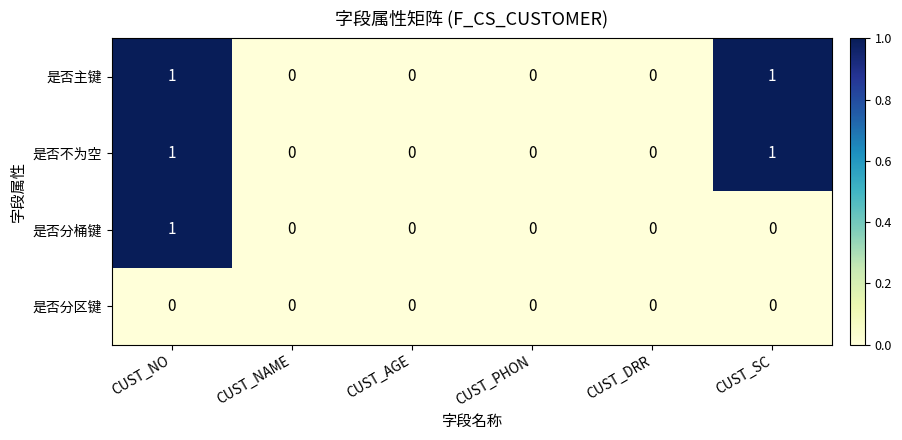

Reading right to left, what are all the values shown in this chart?

是否主键: 1	0	0	0	0	1
是否不为空: 1	0	0	0	0	1
是否分桶键: 0	0	0	0	0	1
是否分区键: 0	0	0	0	0	0